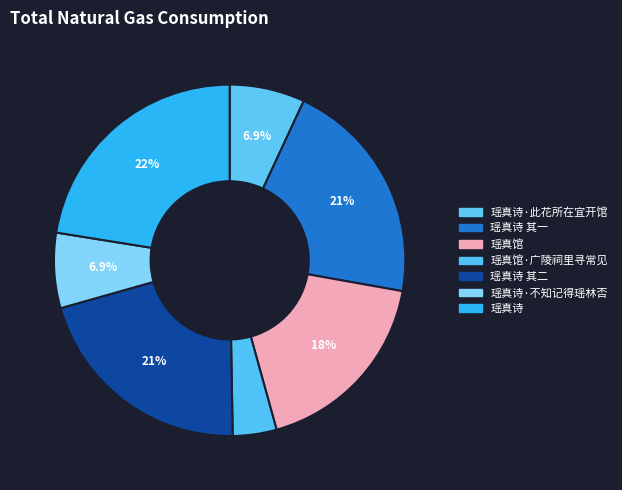

To the nearest percent, what is the difference between the largest and smallest slice percentages?

18%